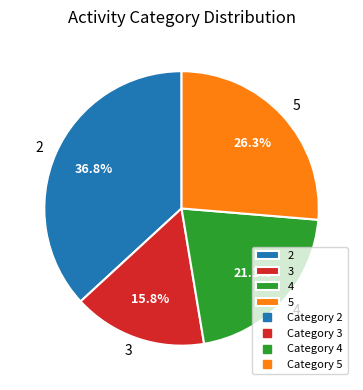

Rank the categories by value from lowest to highest.

3, 4, 5, 2